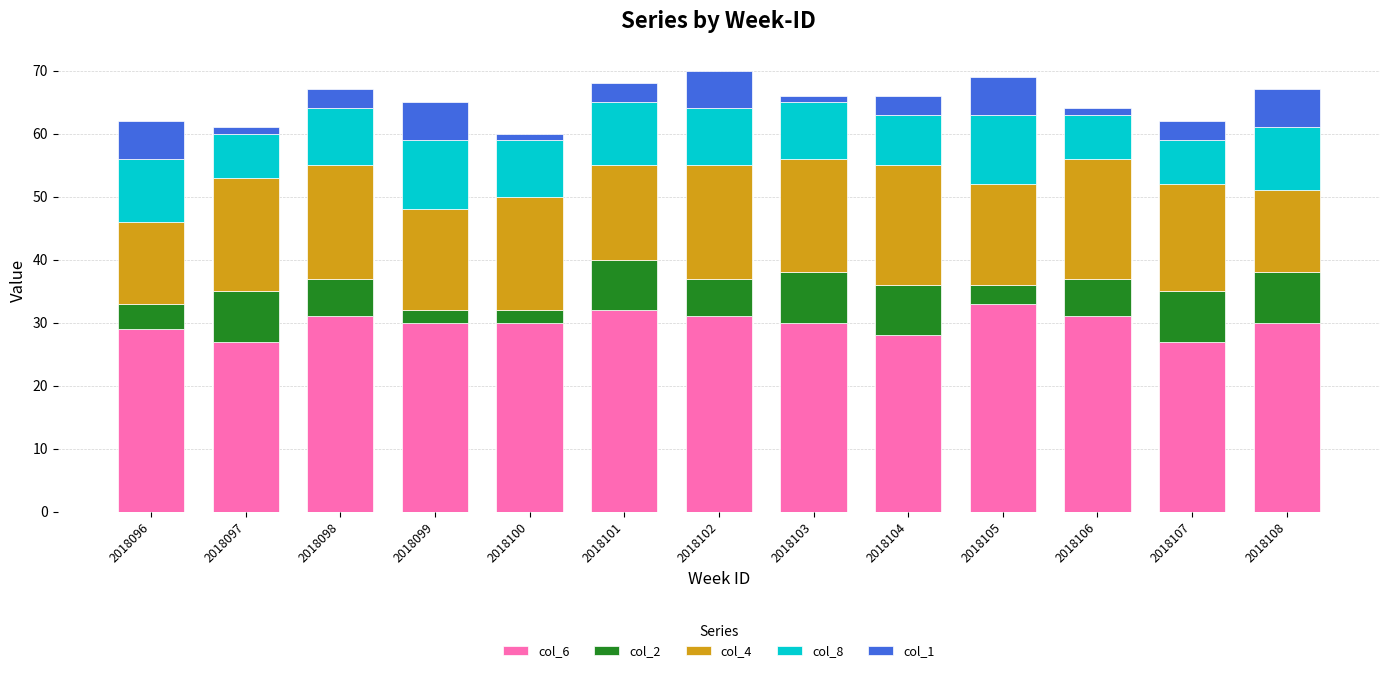

What is the total value across all series at 2018107?

62